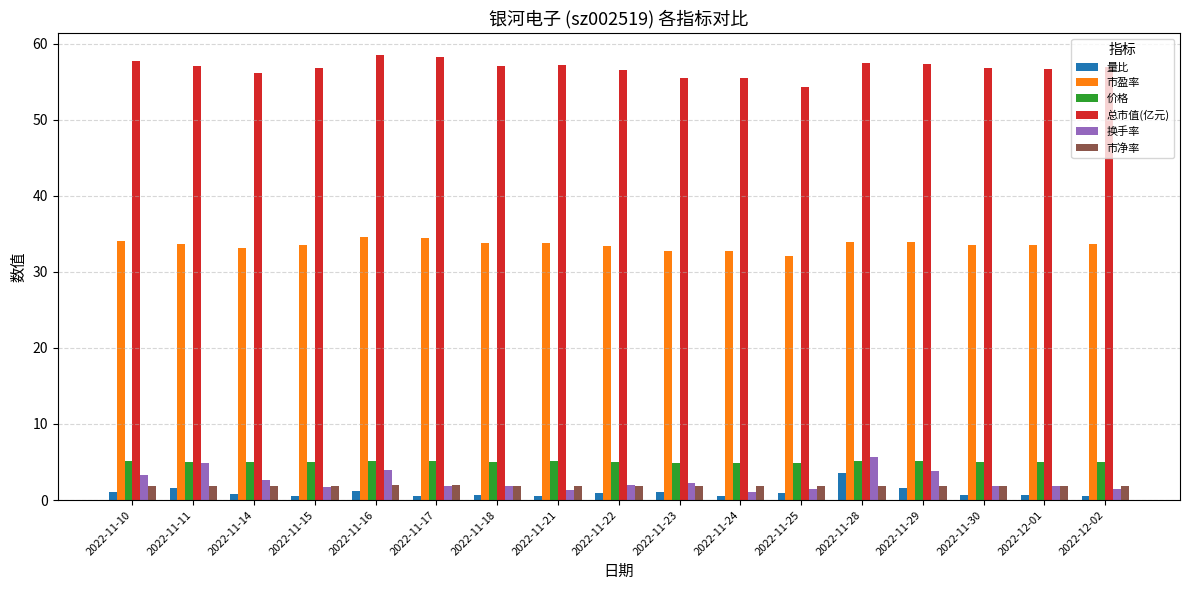

Read the 总市值(亿元) value at 2022-11-21.

57.2